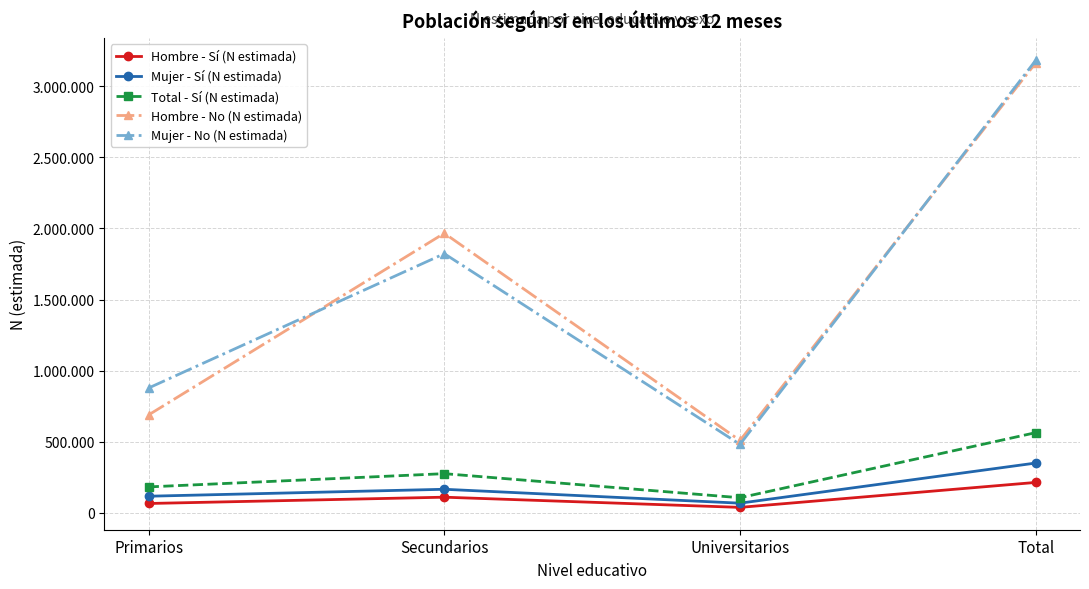

What is the label of the 2nd point from the left?

Secundarios